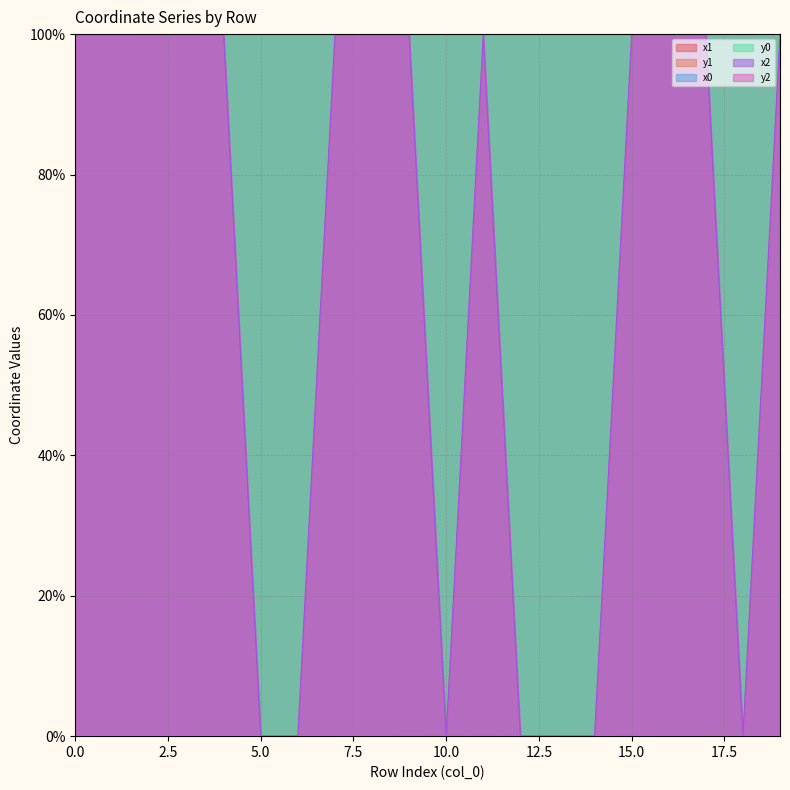

What is the average value of the x2 series?

65.0